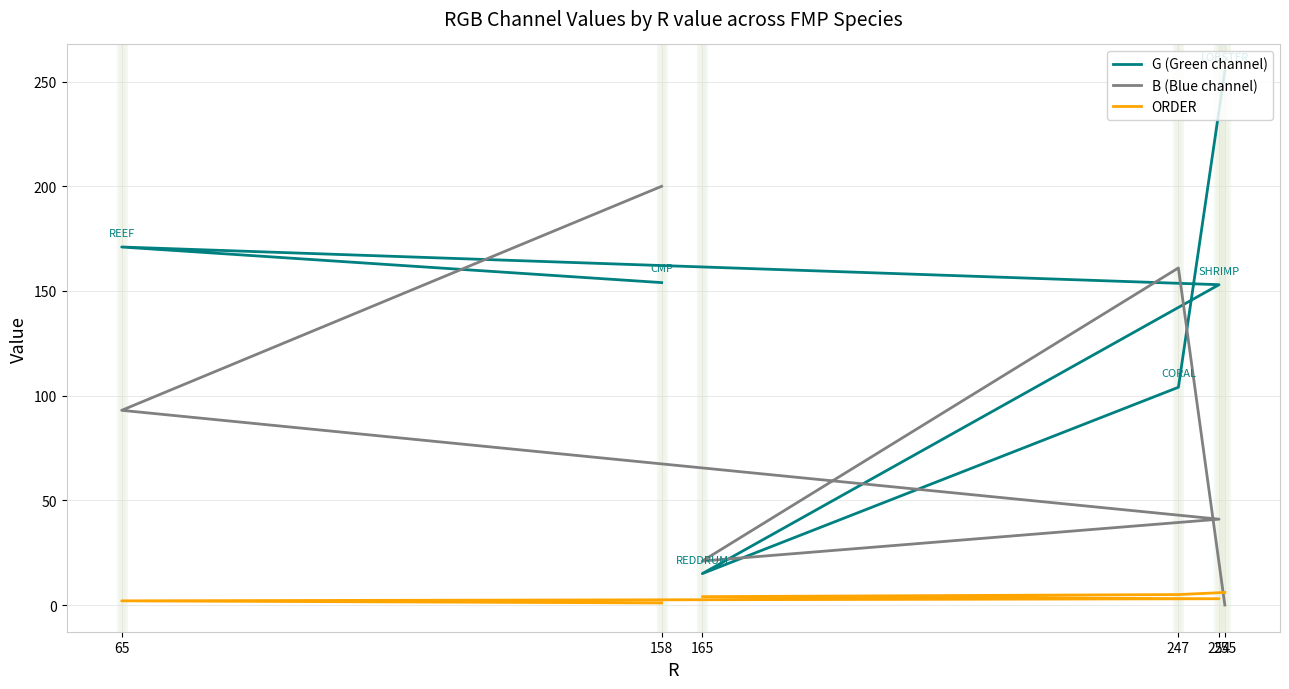

Count the ORDER values in the range 2 to 5.

4